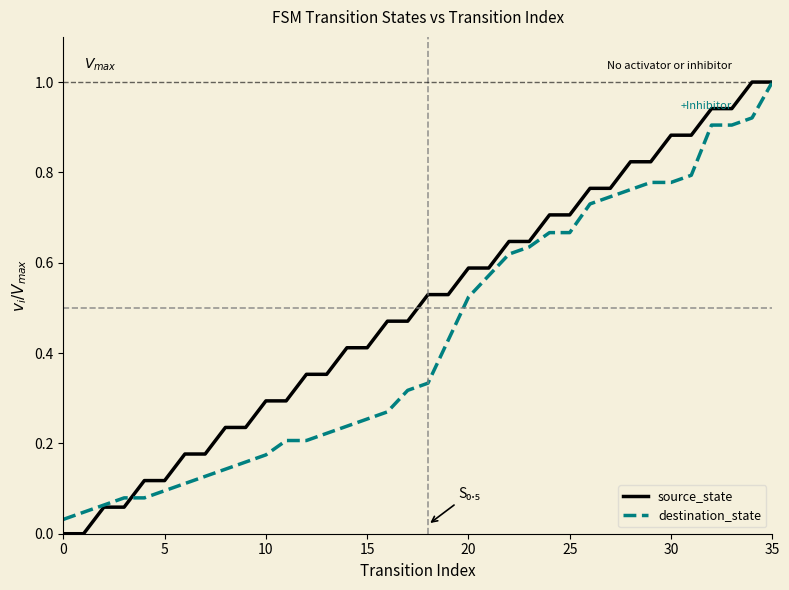

What is the maximum value for source_state?

1.0